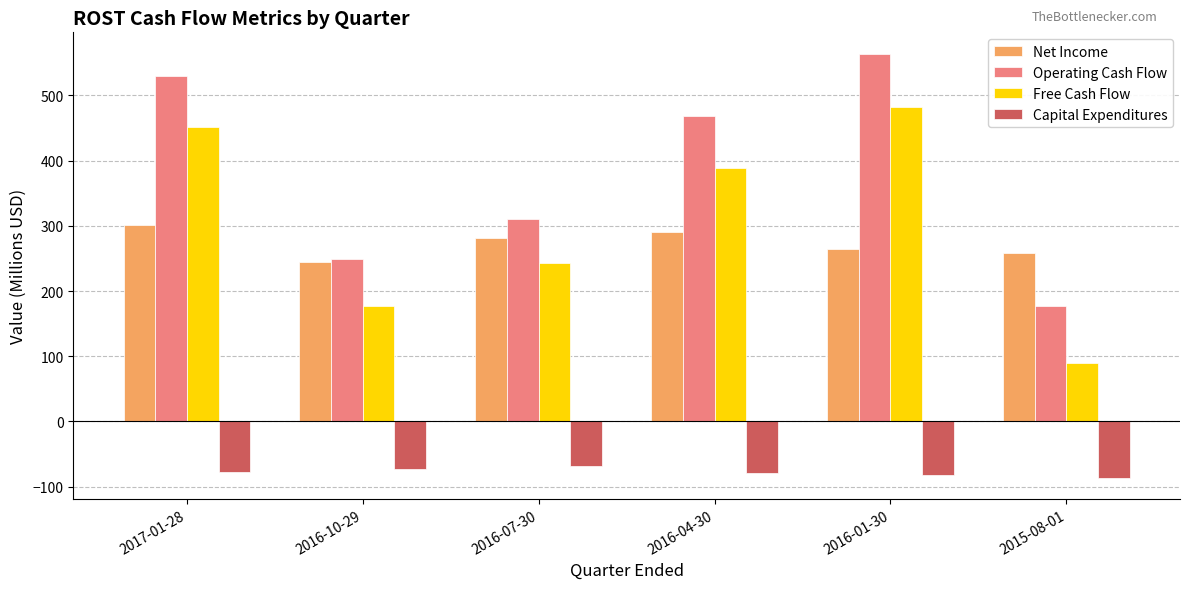

True or false: Capital Expenditures has a value of -29.6 at 2015-08-01.

False